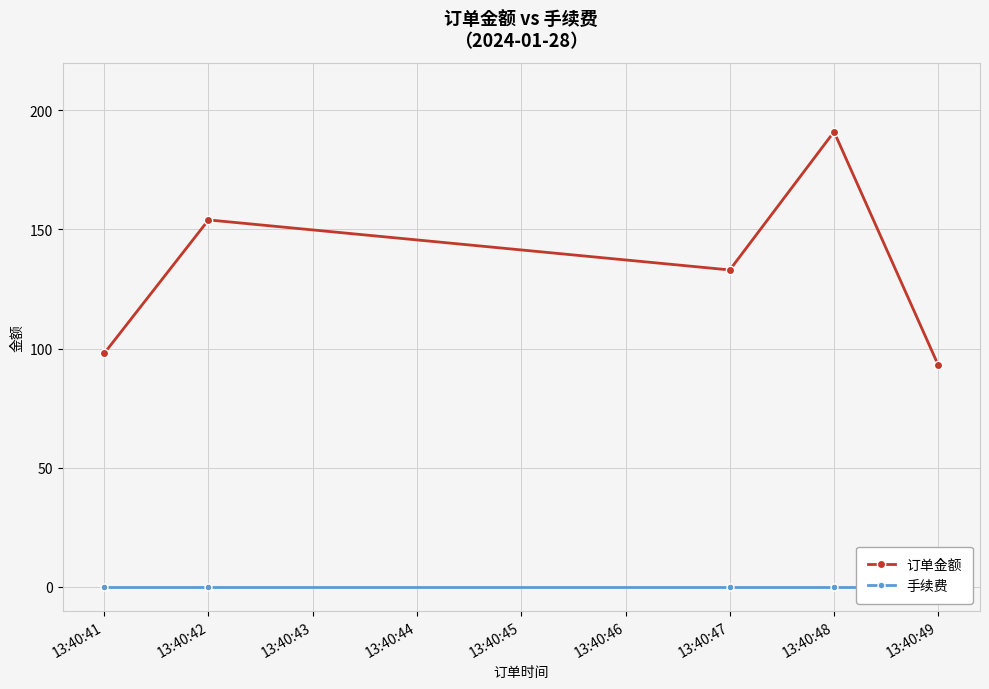

Rank the categories by 订单金额 value from highest to lowest.

13:40:48, 13:40:42, 13:40:47, 13:40:41, 13:40:49